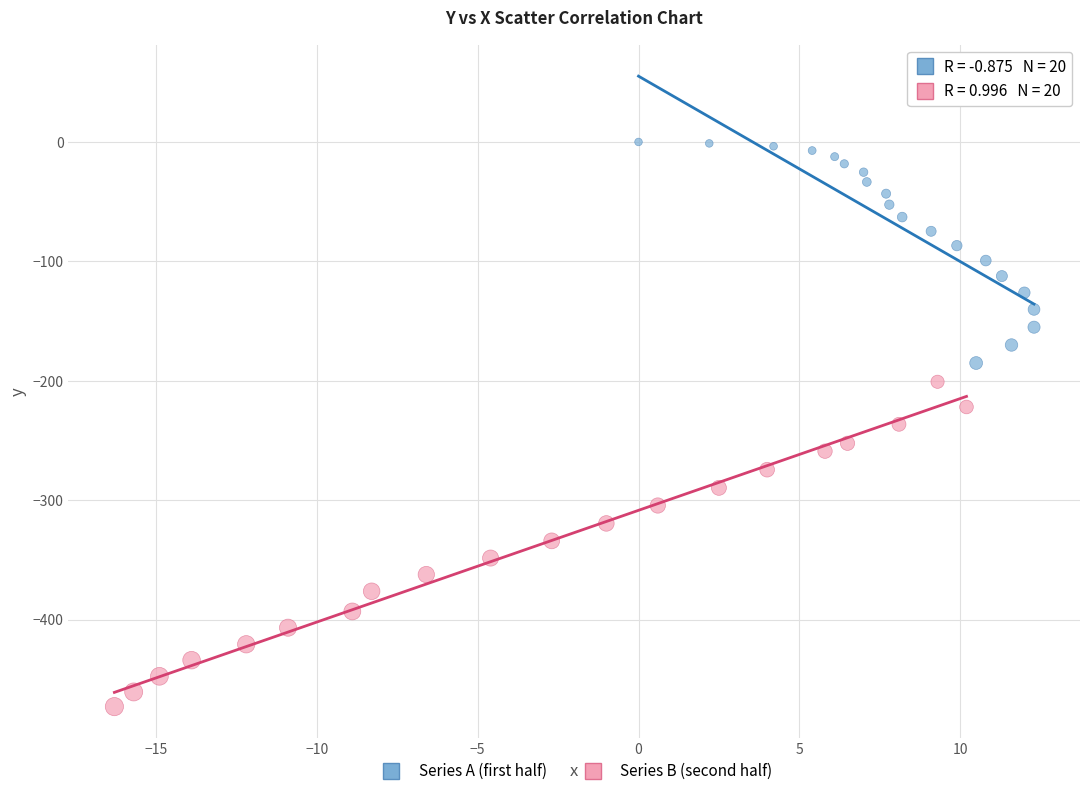

Which series contains the lowest Y value?

Series B (second half)